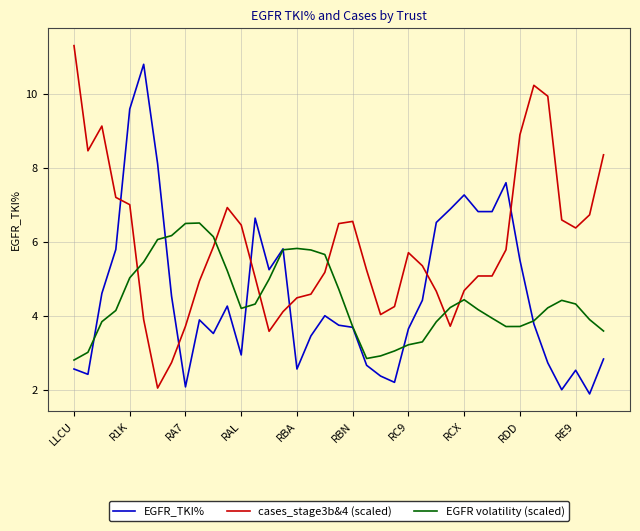

At how many categories does at least one series exceed 10?

3